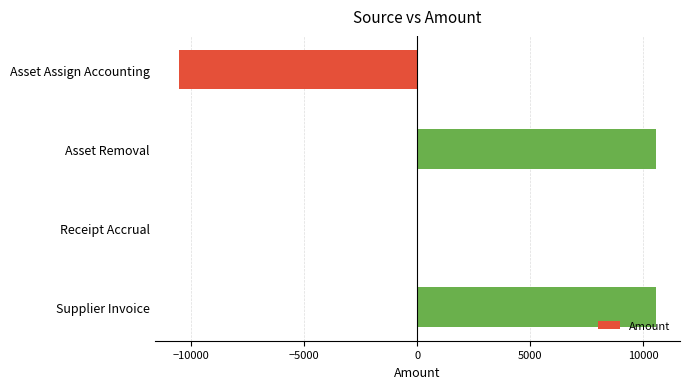

The chart shows a value of 10558.7 at Asset Removal. True or false?

True